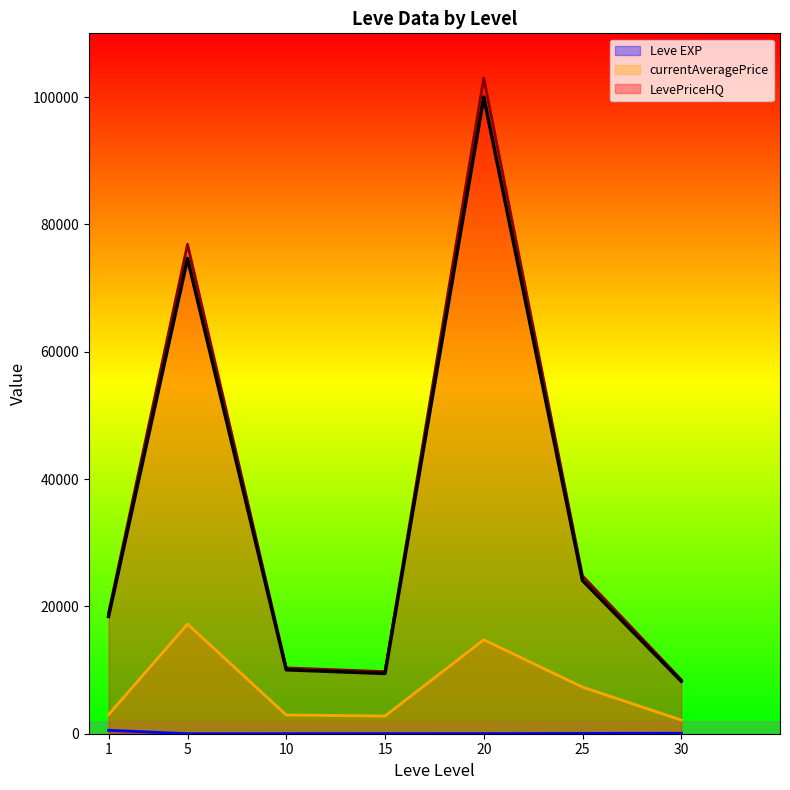

The currentAveragePrice series shows 4080.7 at 25. True or false?

False